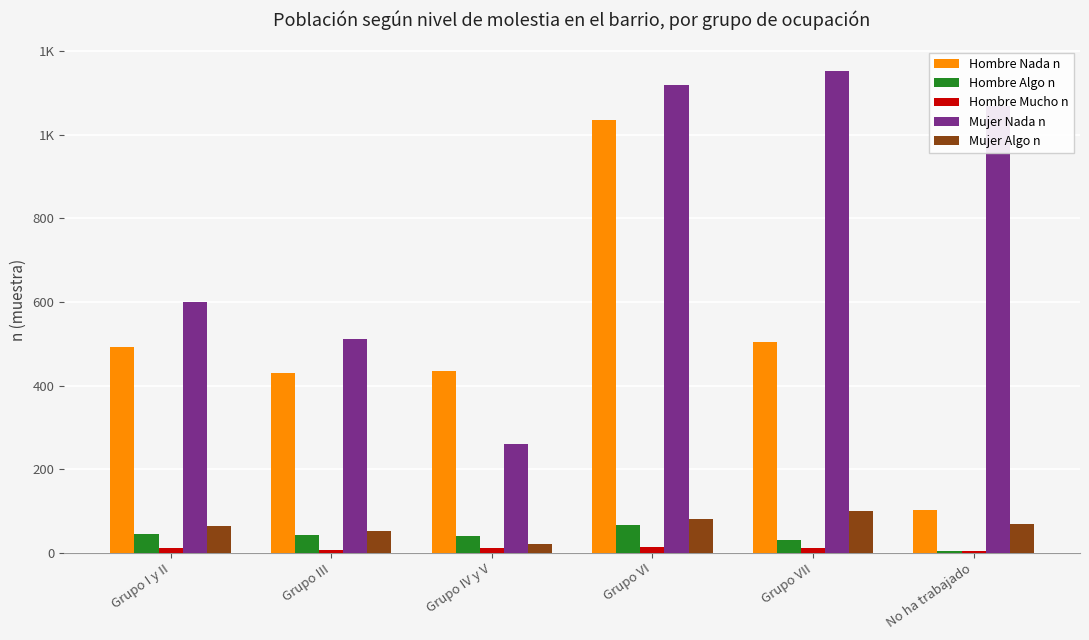

What are all the series names shown in the legend?

Hombre Nada n, Hombre Algo n, Hombre Mucho n, Mujer Nada n, Mujer Algo n